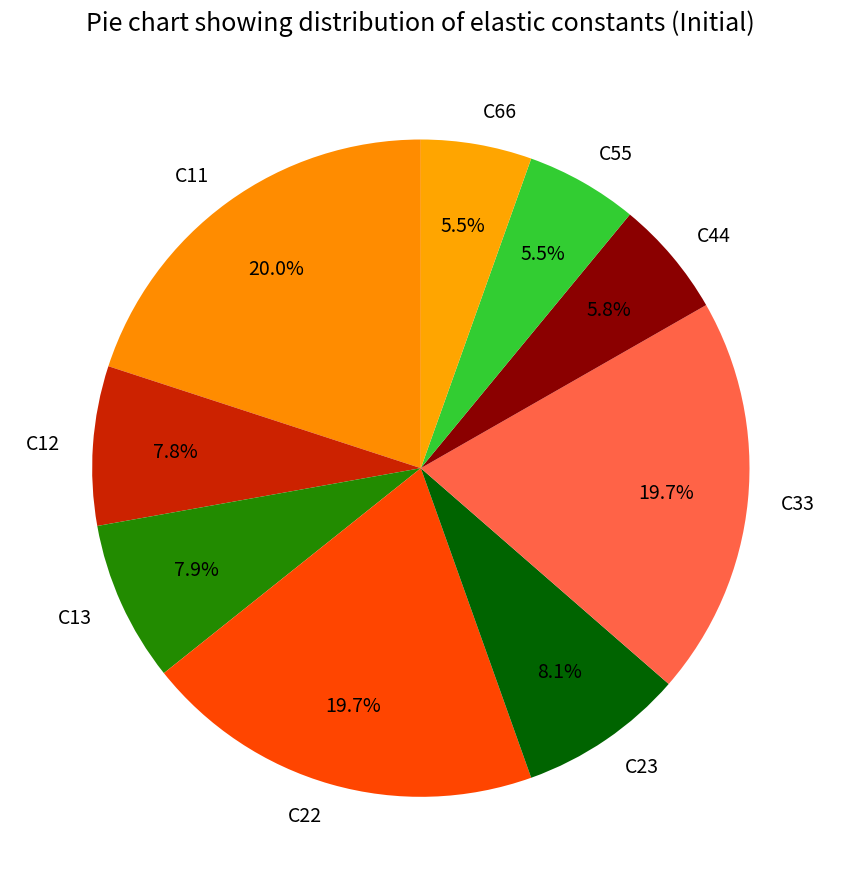

To the nearest percent, what is the average slice percentage?

11%